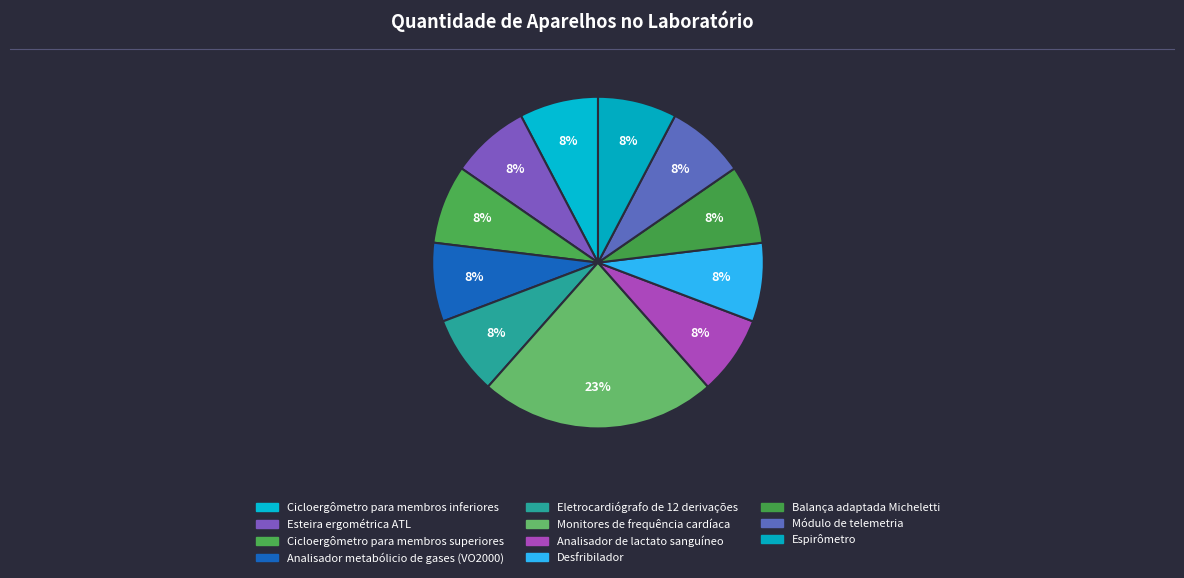

How many slices are in this pie chart?

11